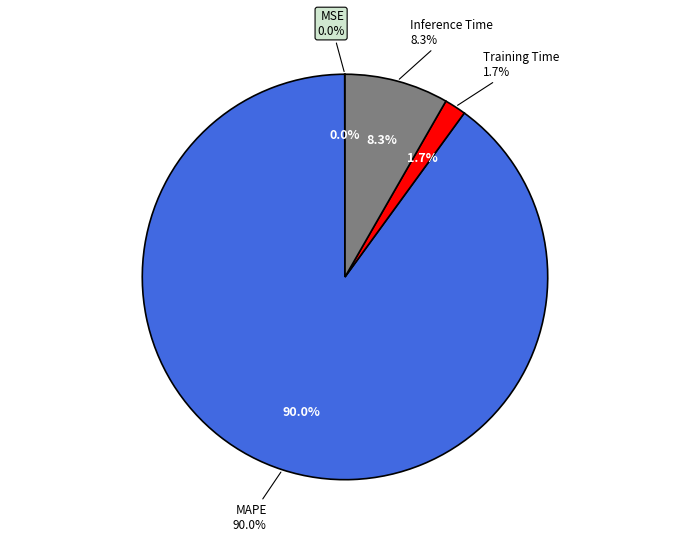

How many segments does this pie chart have?

4